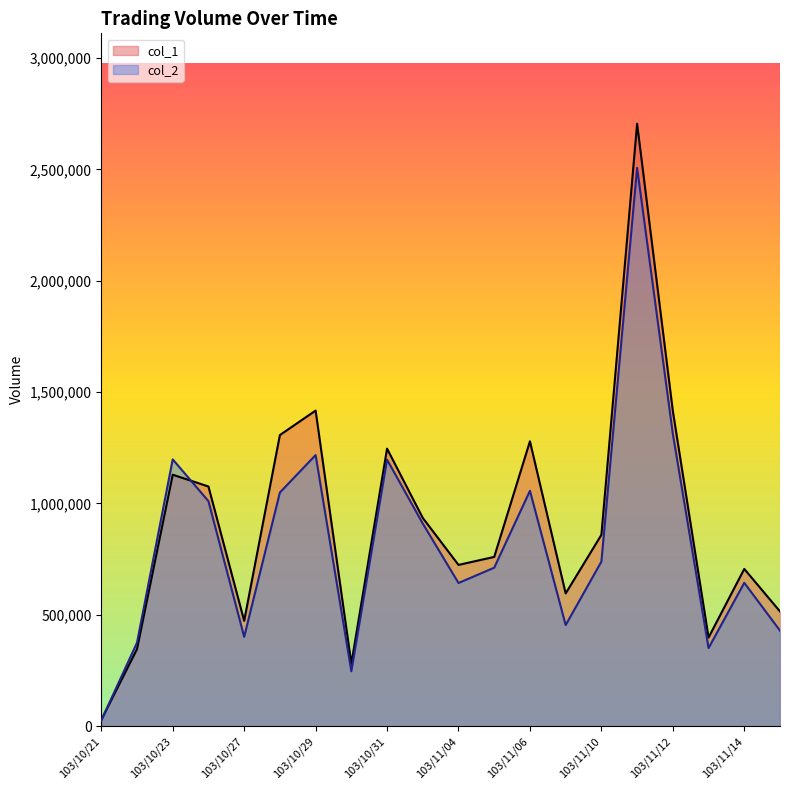

True or false: col_2 has more than 2 points higher than both neighbors.

True